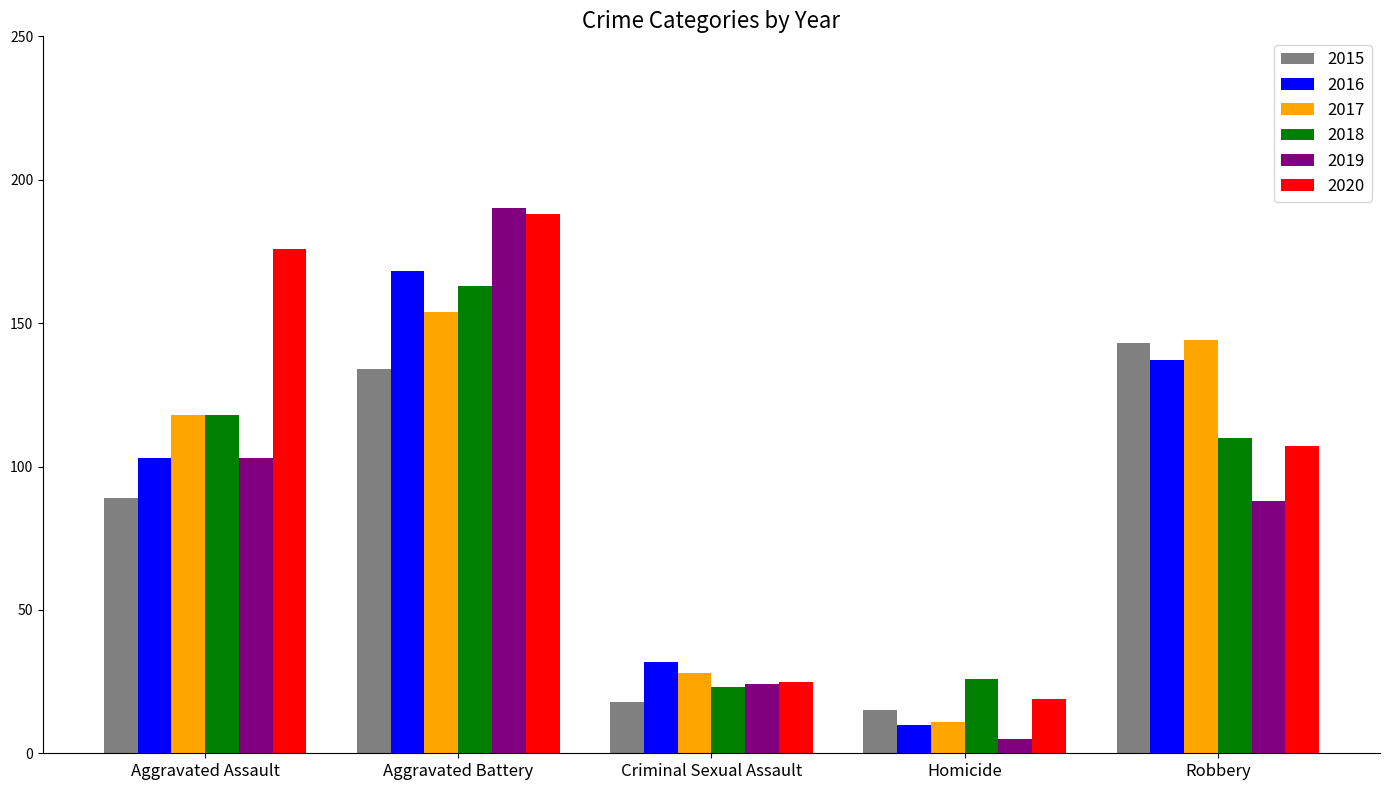

What is the sum of the 2016 values at Aggravated Battery and Criminal Sexual Assault?

200